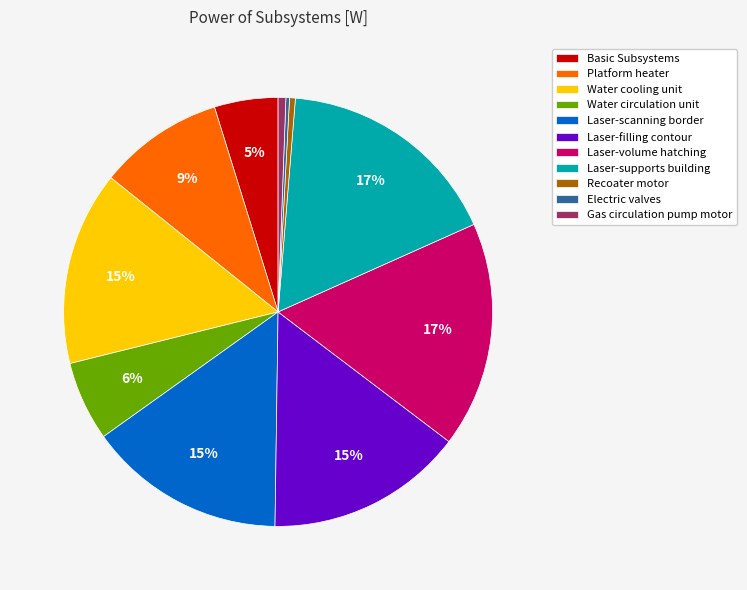

Do Recoater motor and Water circulation unit together represent more than half of the pie?

No